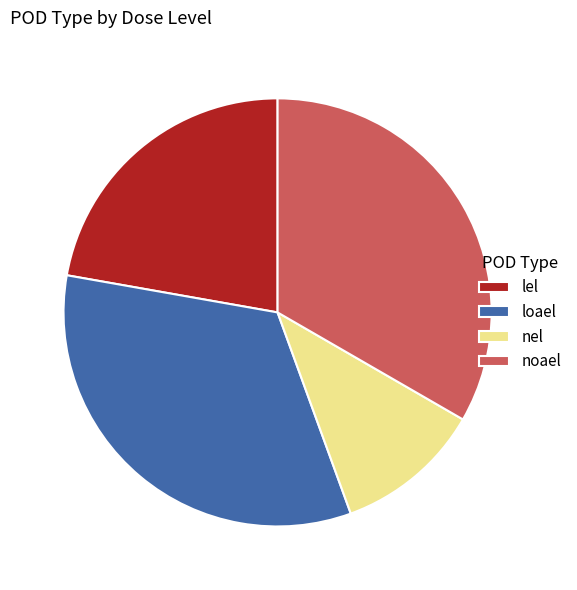

Which category has the smallest portion of the pie?

nel